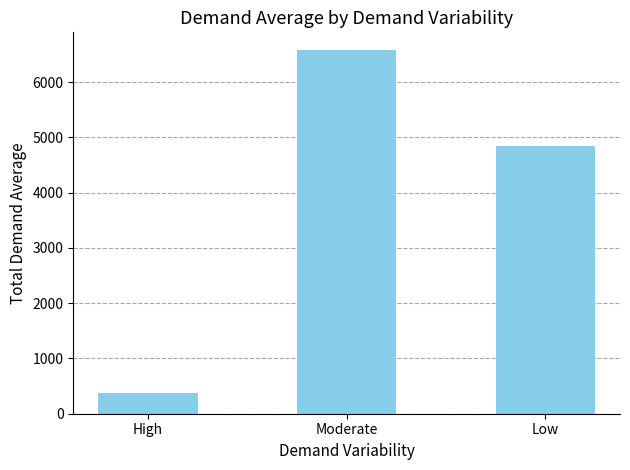

Which category has the lowest value across all series?

High